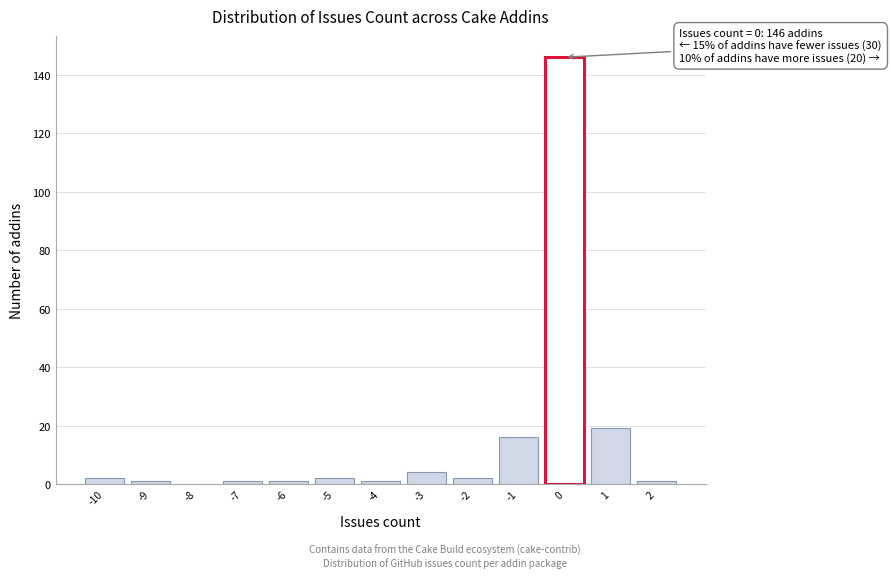

Over which range of the x-axis is the bar tallest?

-0.5 to 0.5